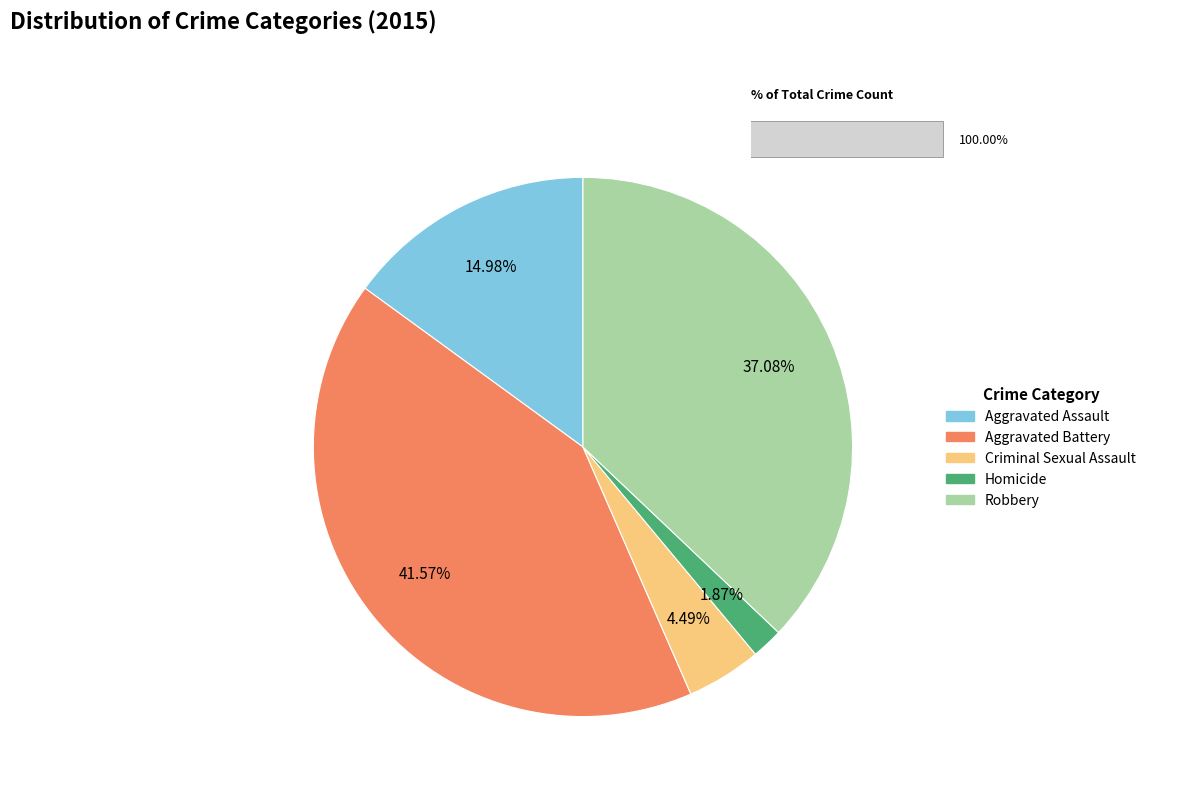

What percentage do Aggravated Battery and Homicide together represent?

43.4%